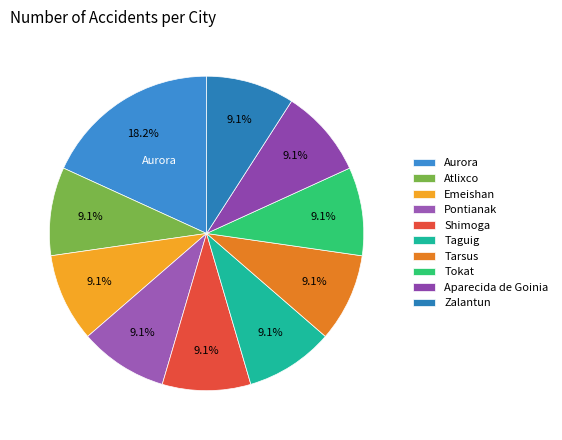

What is the total percentage of Atlixco and Tarsus?

18.2%